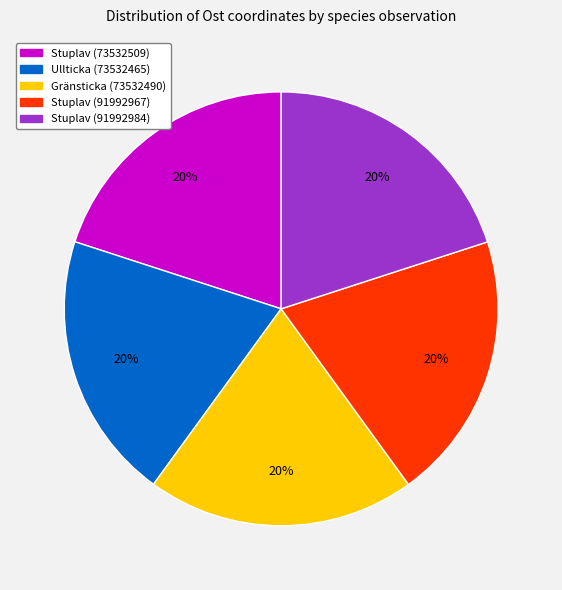

Is Stuplav (73532509) the majority of the pie?

No